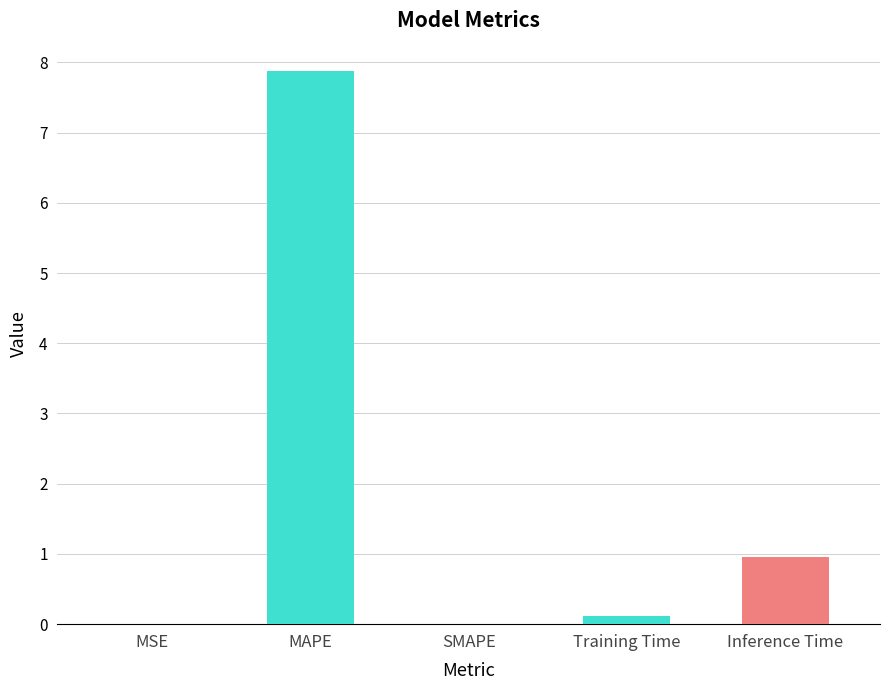

How many categories are shown in the chart?

5